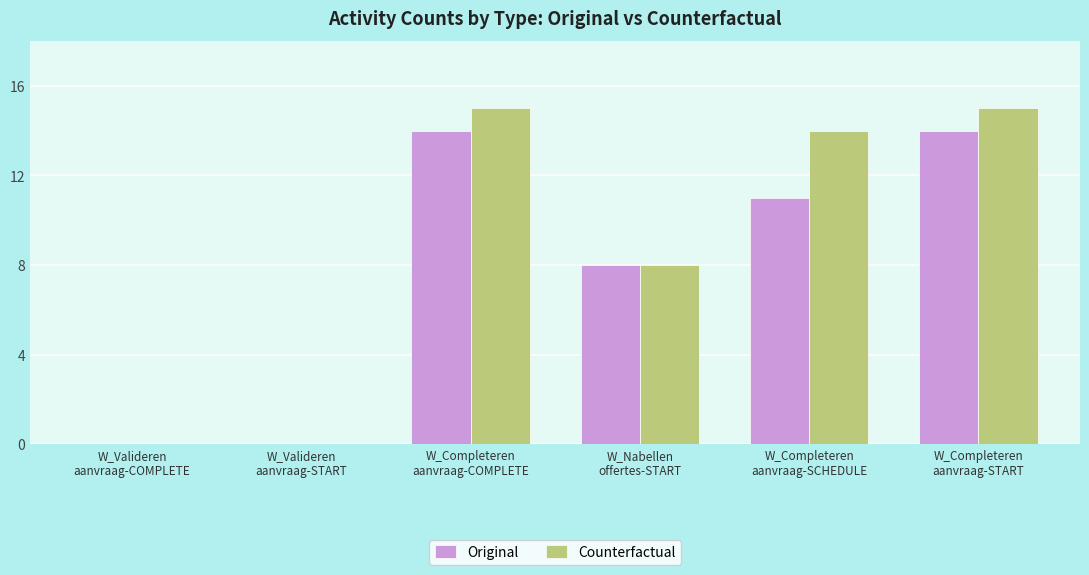

What is the difference between the Counterfactual values at W_Nabellen
offertes-START and W_Completeren
aanvraag-SCHEDULE?

6